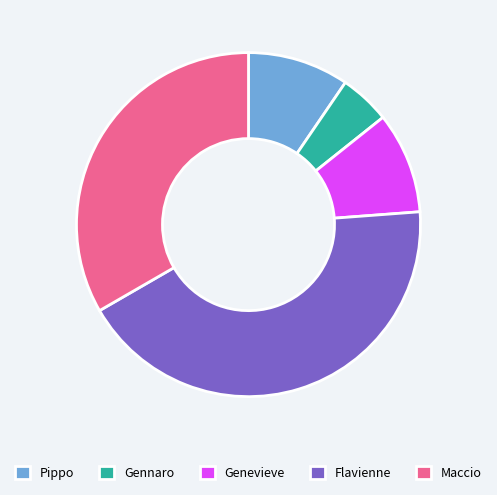

What is the ratio of the value at Pippo to the value at Maccio?

0.3